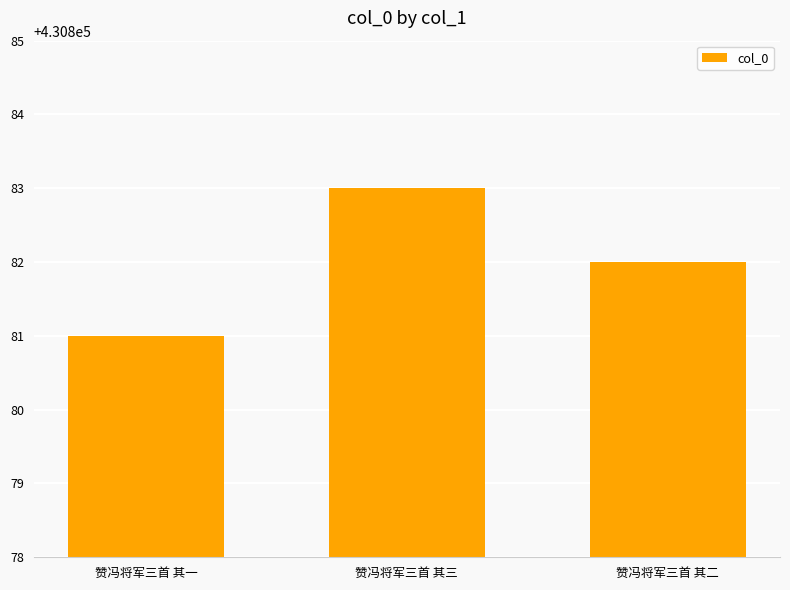

At which label does the data first exceed 430882?

赞冯将军三首 其三